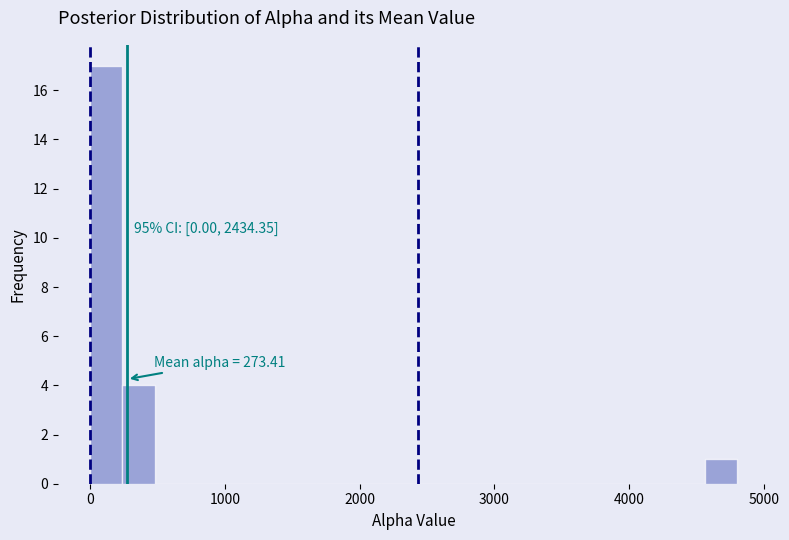

Around what value on the x-axis is the tallest bar? Give the approximate position of its centre, as read against the axis.

100